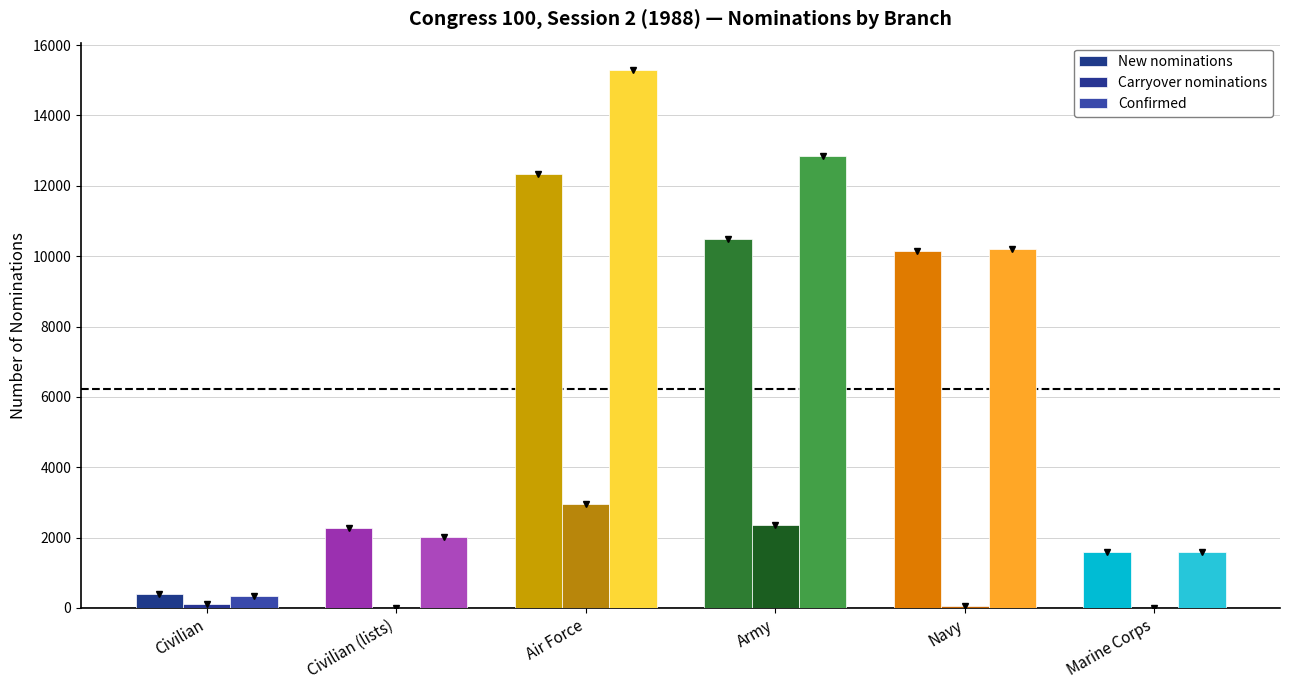

At how many categories does at least one series exceed 5811?

3